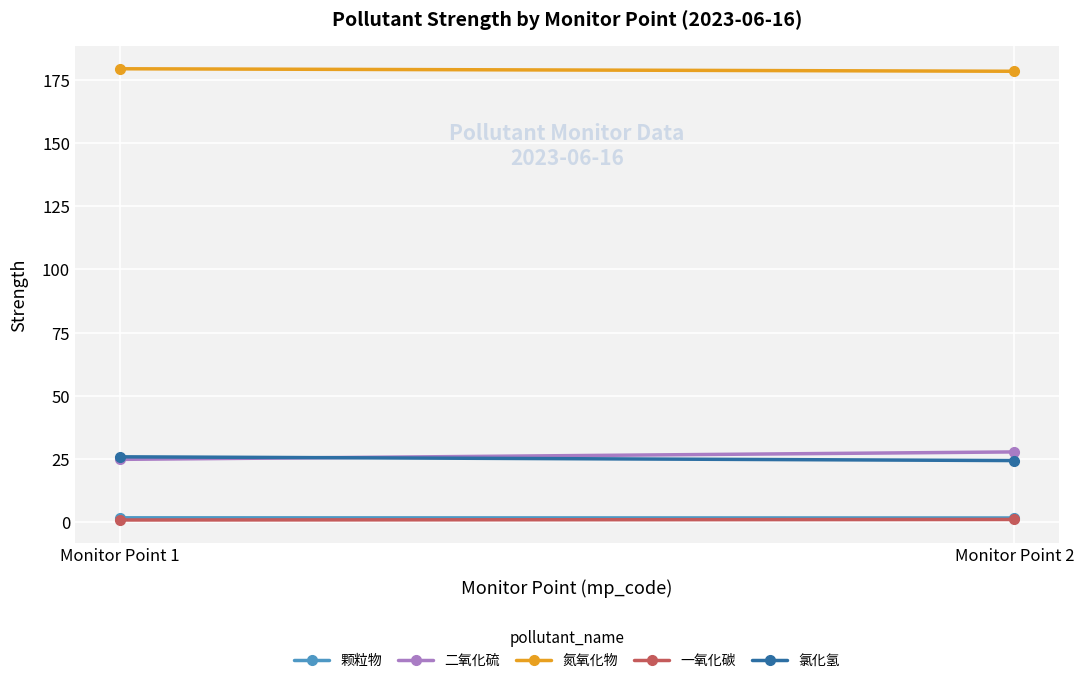

What is the total value across all series at Monitor Point 1?

232.8